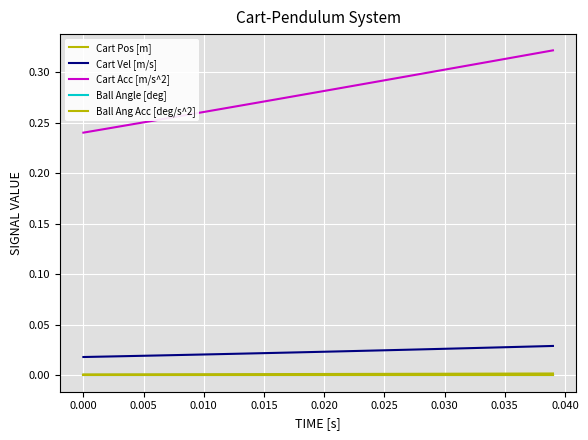

Reading right to left, extract all data points from this chart.

Cart Pos [m]: 0.0	0.0	0.0	0.0	0.0	0.0	0.0	0.0	0.0	0.0	0.0	0.0	0.0	0.0	0.0	0.0	0.0	0.0	0.0	0.0	0.0	0.0	0.0	0.0	0.0	0.0	0.0	0.0	0.0	0.0	0.0	0.0	0.0	0.0	0.0	0.0	0.0	0.0	0.0	0.0
Cart Vel [m/s]: 0.0	0.0	0.0	0.0	0.0	0.0	0.0	0.0	0.0	0.0	0.0	0.0	0.0	0.0	0.0	0.0	0.0	0.0	0.0	0.0	0.0	0.0	0.0	0.0	0.0	0.0	0.0	0.0	0.0	0.0	0.0	0.0	0.0	0.0	0.0	0.0	0.0	0.0	0.0	0.0
Cart Acc [m/s^2]: 0.3	0.3	0.3	0.3	0.3	0.3	0.3	0.3	0.3	0.3	0.3	0.3	0.3	0.3	0.3	0.3	0.3	0.3	0.3	0.3	0.3	0.3	0.3	0.3	0.3	0.3	0.3	0.3	0.3	0.3	0.3	0.3	0.3	0.3	0.3	0.2	0.2	0.2	0.2	0.2
Ball Angle [deg]: 0.0	0.0	0.0	0.0	0.0	0.0	0.0	0.0	0.0	0.0	0.0	0.0	0.0	0.0	0.0	0.0	0.0	0.0	0.0	0.0	0.0	0.0	0.0	0.0	0.0	0.0	0.0	0.0	0.0	0.0	0.0	0.0	0.0	0.0	0.0	0.0	0.0	0.0	0.0	0.0
Ball Ang Acc [deg/s^2]: 0.0	0.0	0.0	0.0	0.0	0.0	0.0	0.0	0.0	0.0	0.0	0.0	0.0	0.0	0.0	0.0	0.0	0.0	0.0	0.0	0.0	0.0	0.0	0.0	0.0	0.0	0.0	0.0	0.0	0.0	0.0	0.0	0.0	0.0	0.0	0.0	0.0	0.0	0.0	0.0